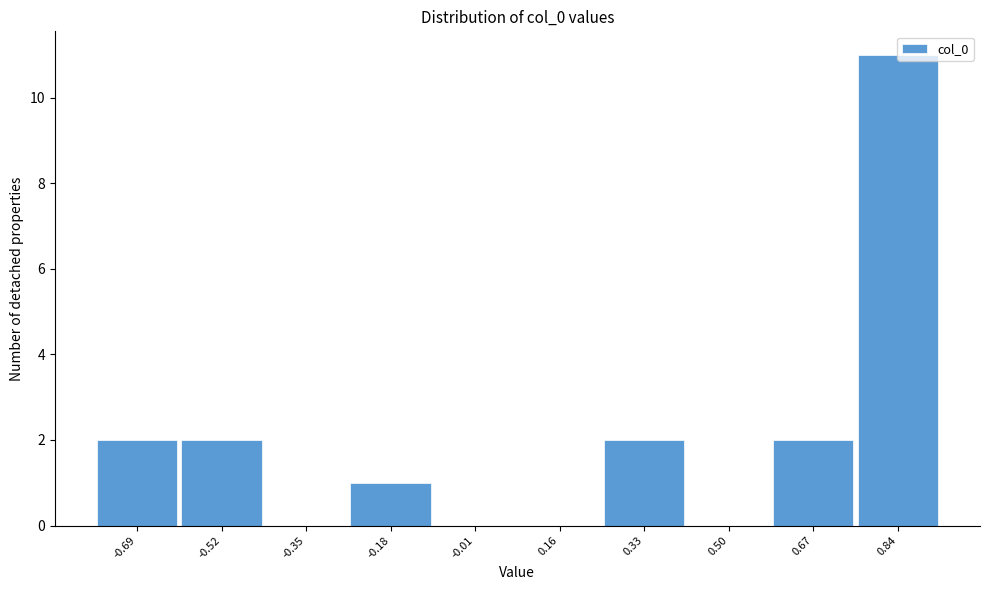

The value at 0.84 is 11. True or false?

True